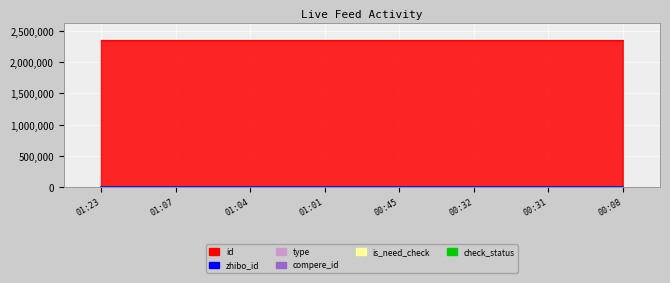

What position from the right is 2021-10-13 01:23:30?

8